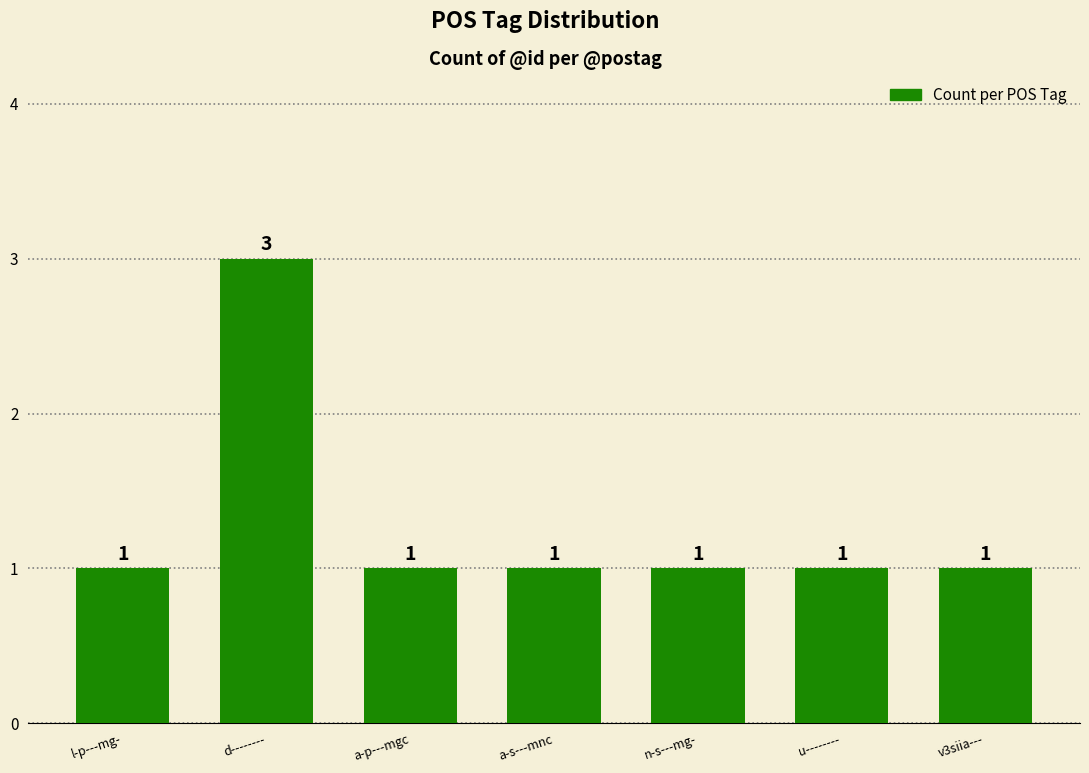

How many bars are there in total?

7